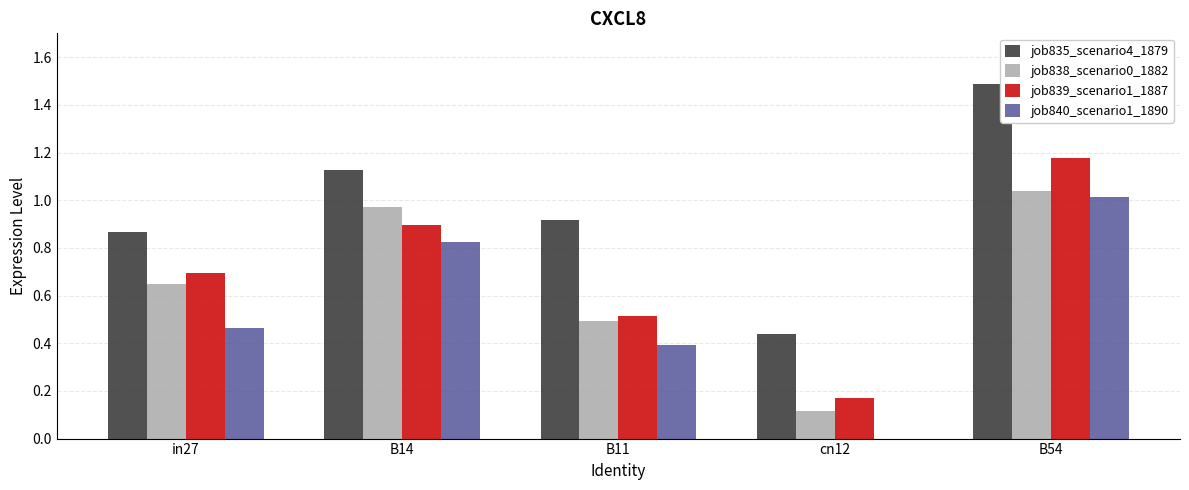

Which series changed the most between in27 and B14?

job840_scenario1_1890